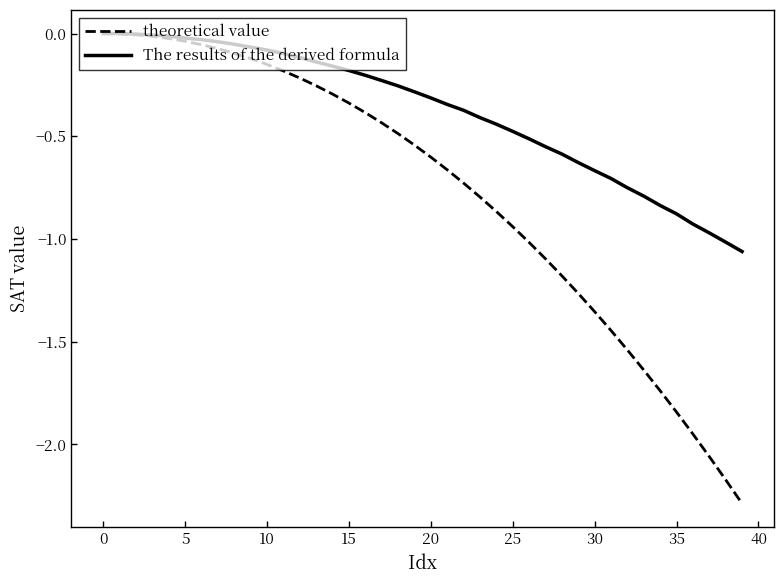

Which series has the largest total across all categories?

The results of the derived formula